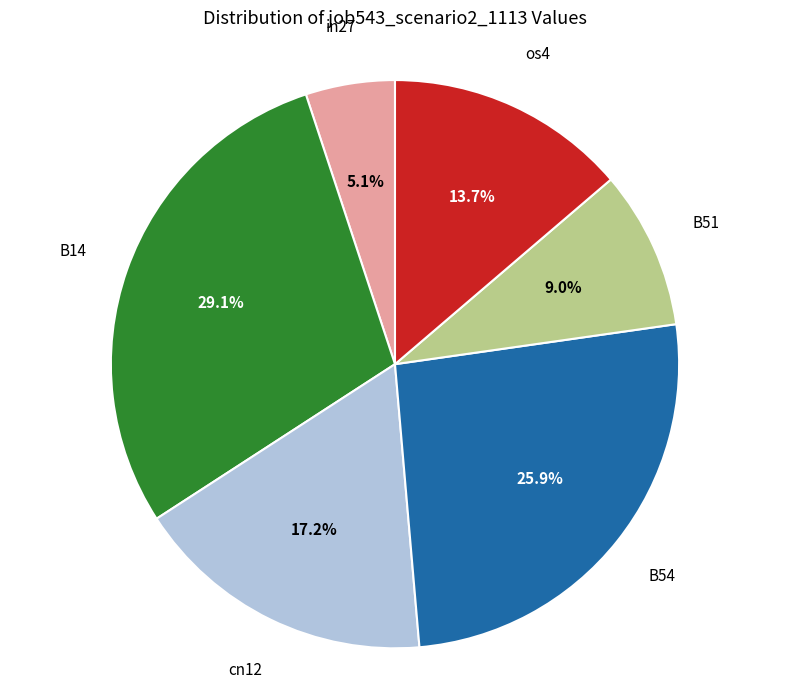

To the nearest percent, what is the average slice percentage?

17%